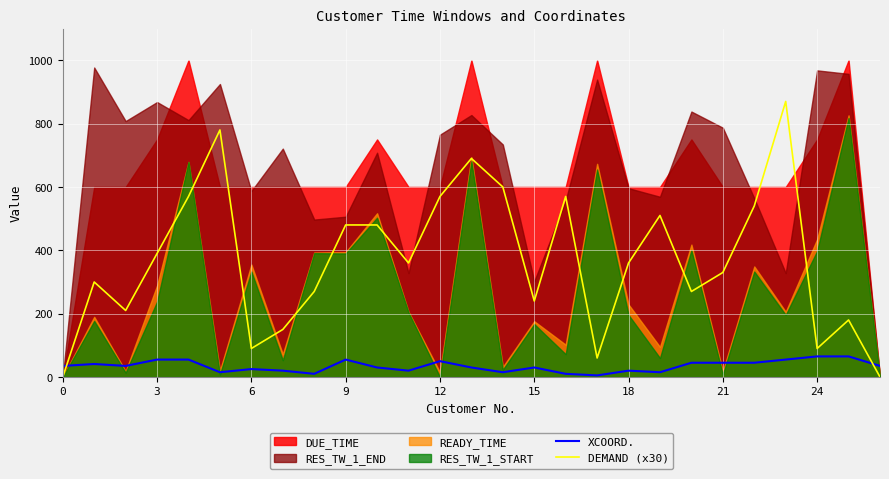

What is the maximum value for DEMAND (x30)?

870